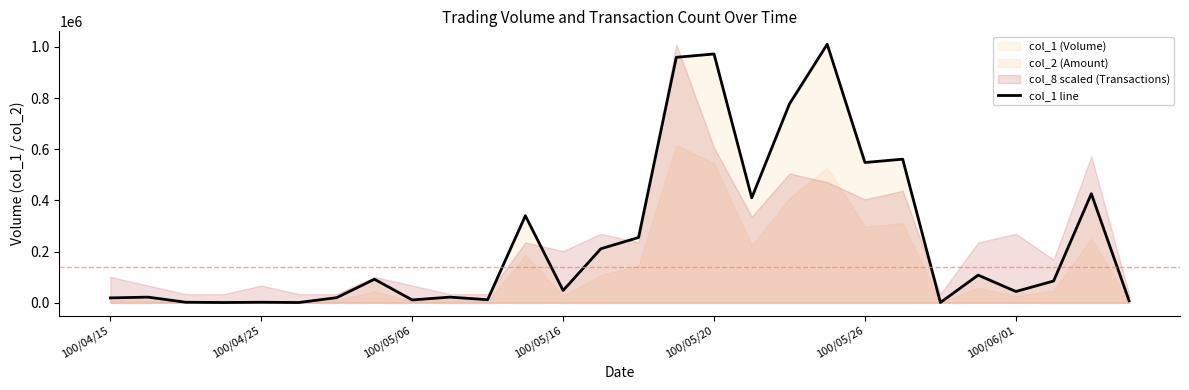

Where is the data nearest to the value 505500?

100/05/26